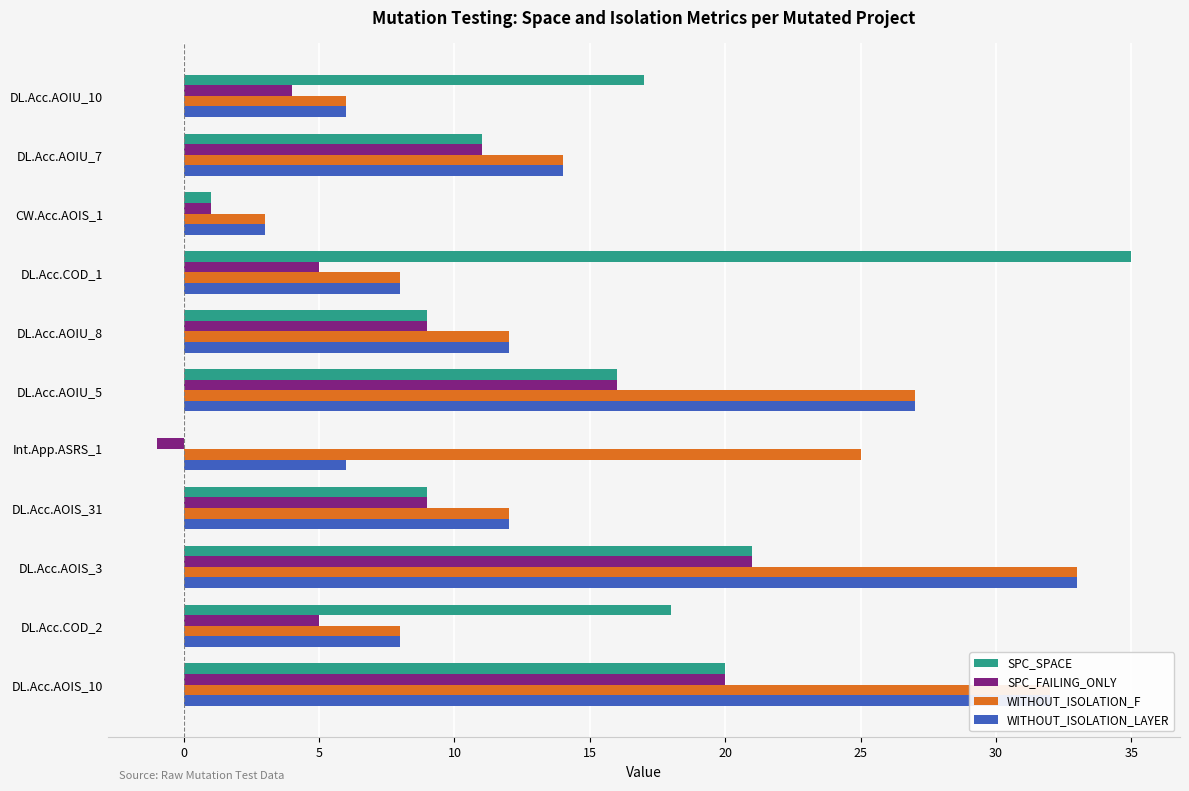

What is the sum of the SPC_SPACE values at DL.Acc.AOIS_10 and DL.Acc.AOIU_7?

31